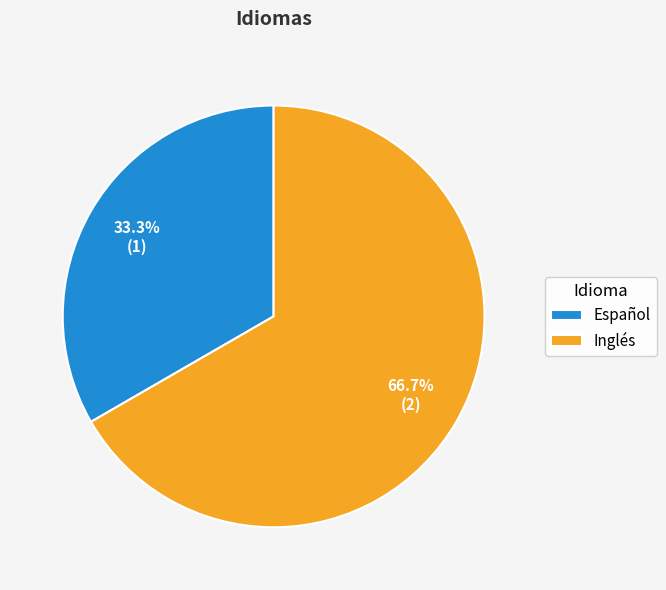

What portion of the pie excludes Español?

66.7%